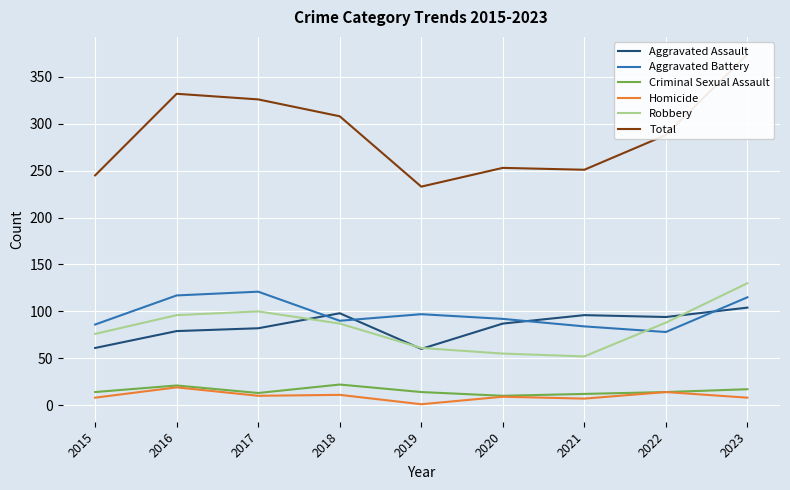

How many distinct data groups are displayed?

6